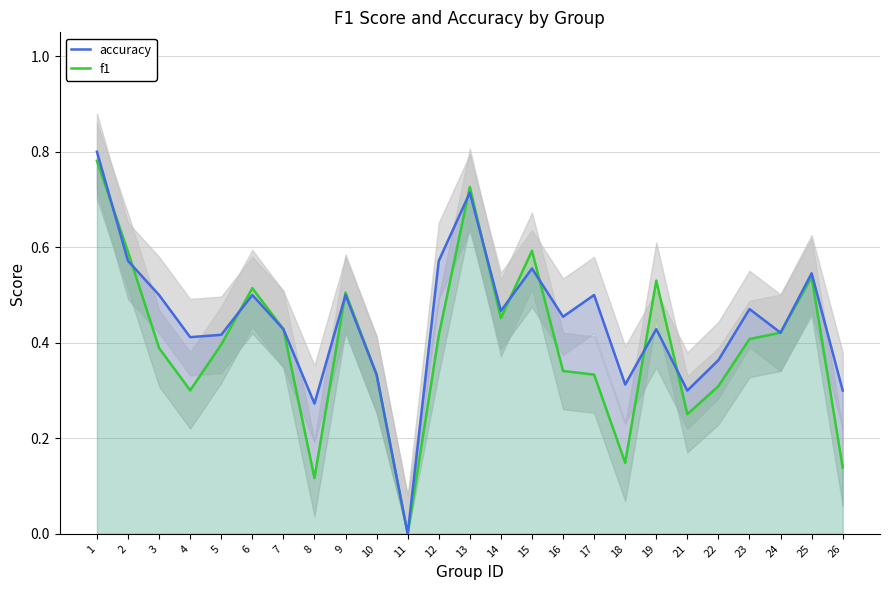

Rank the series by their average value, from highest to lowest.

accuracy, f1